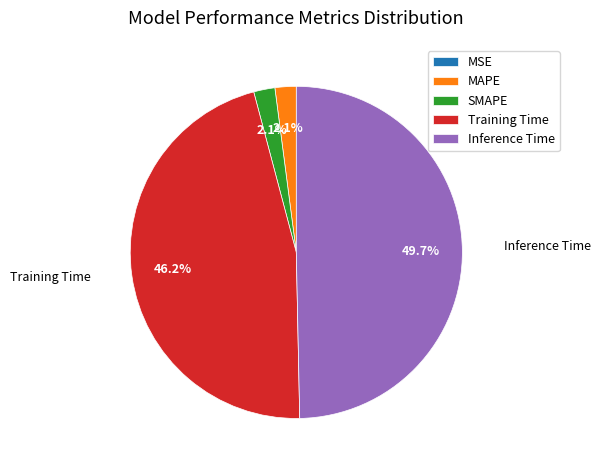

What percentage is NOT represented by MAPE?

97.9%